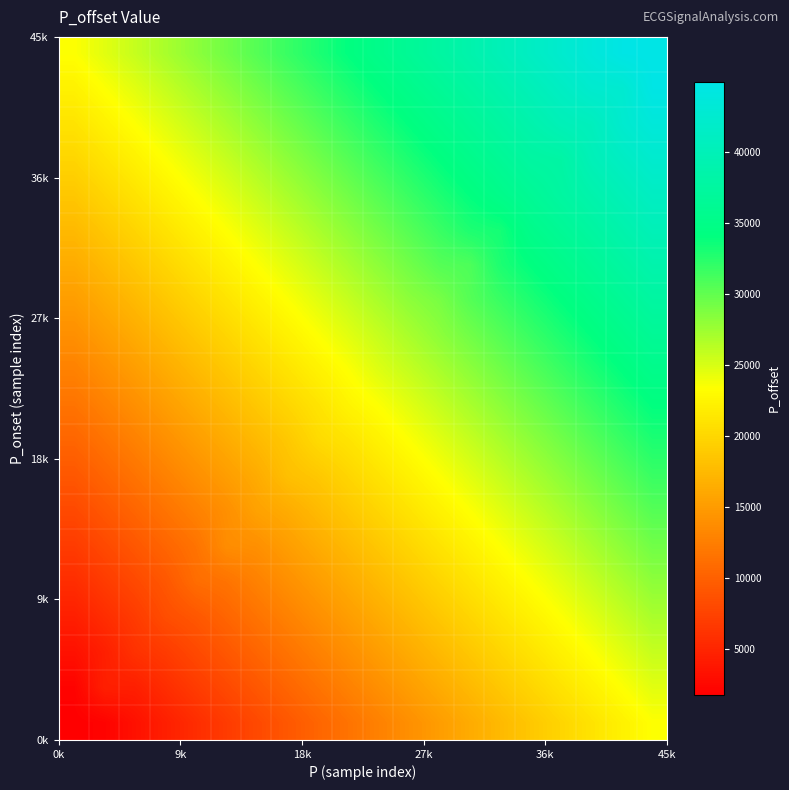

What is the minimum value shown in the chart?

1779.7